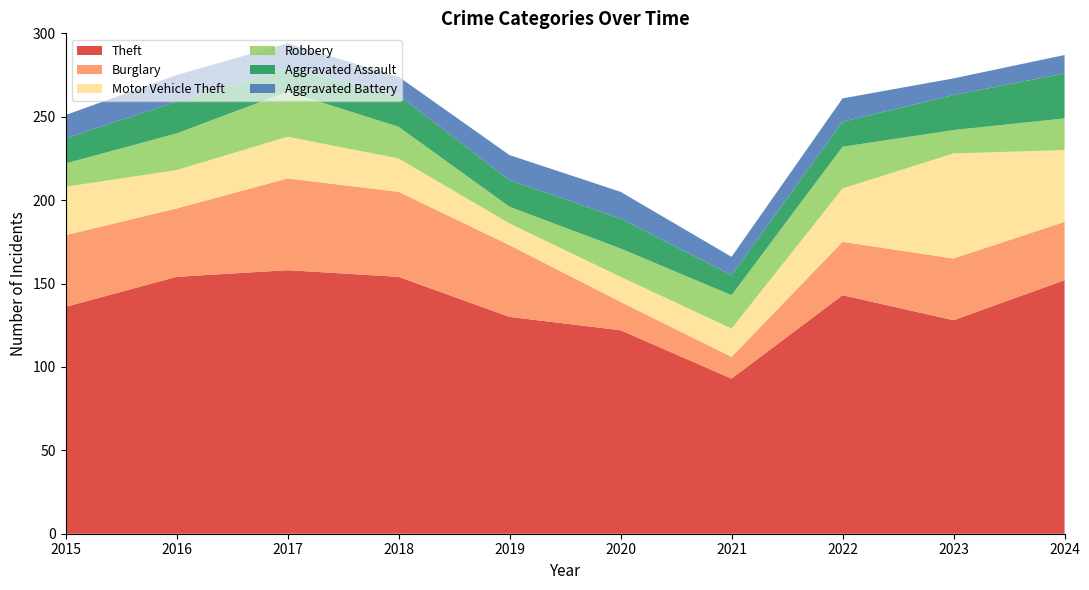

Reading left to right, list all the values displayed in this chart.

Theft: 136	154	158	154	130	122	93	143	128	152
Burglary: 43	41	55	51	43	17	13	32	37	35
Motor Vehicle Theft: 29	23	25	20	13	15	17	32	63	43
Robbery: 14	22	27	19	10	17	20	25	14	19
Aggravated Assault: 15	19	14	19	16	18	12	15	21	27
Aggravated Battery: 14	16	15	11	15	16	11	14	10	11